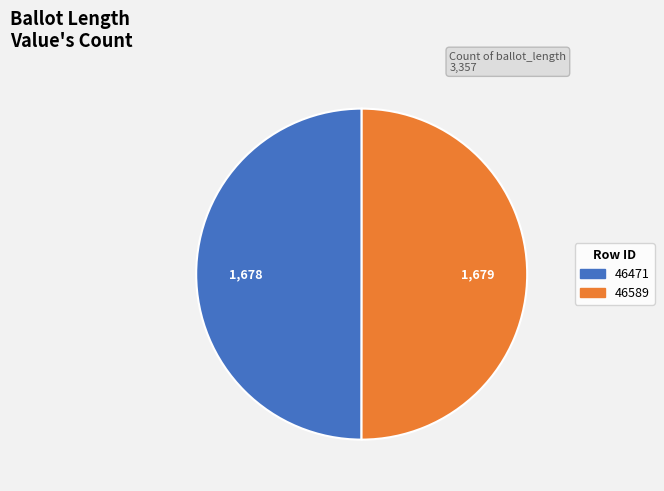

What is the ratio of the value at 46589 to the value at 46471?

1.0